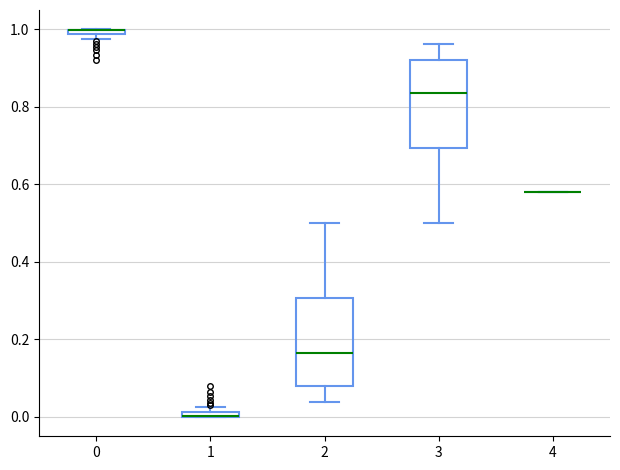

Where is the upper edge of the box at x = 0 on the y-axis? The values are not printed on the chart, so give them approximately, as read against the axis.

1.00